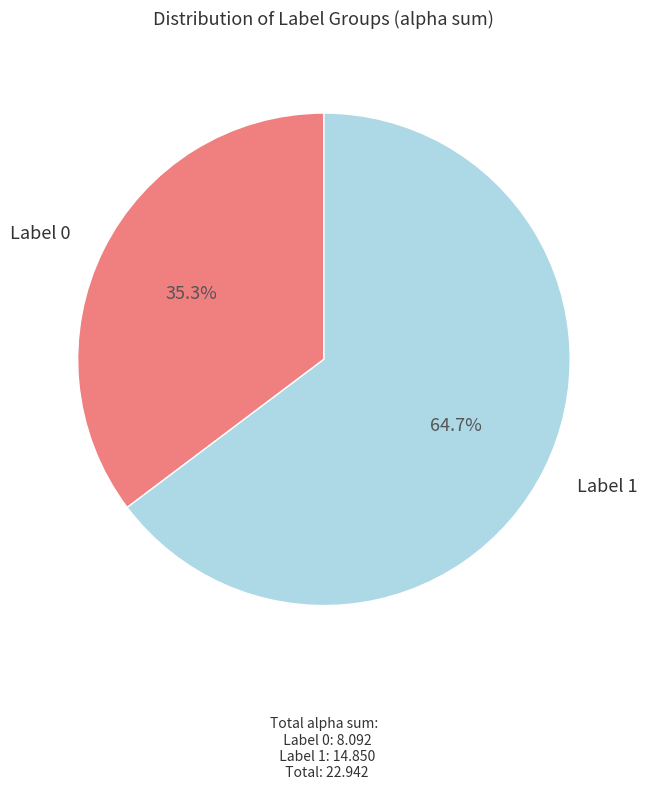

Is there any slice that represents more than half of the pie?

Yes